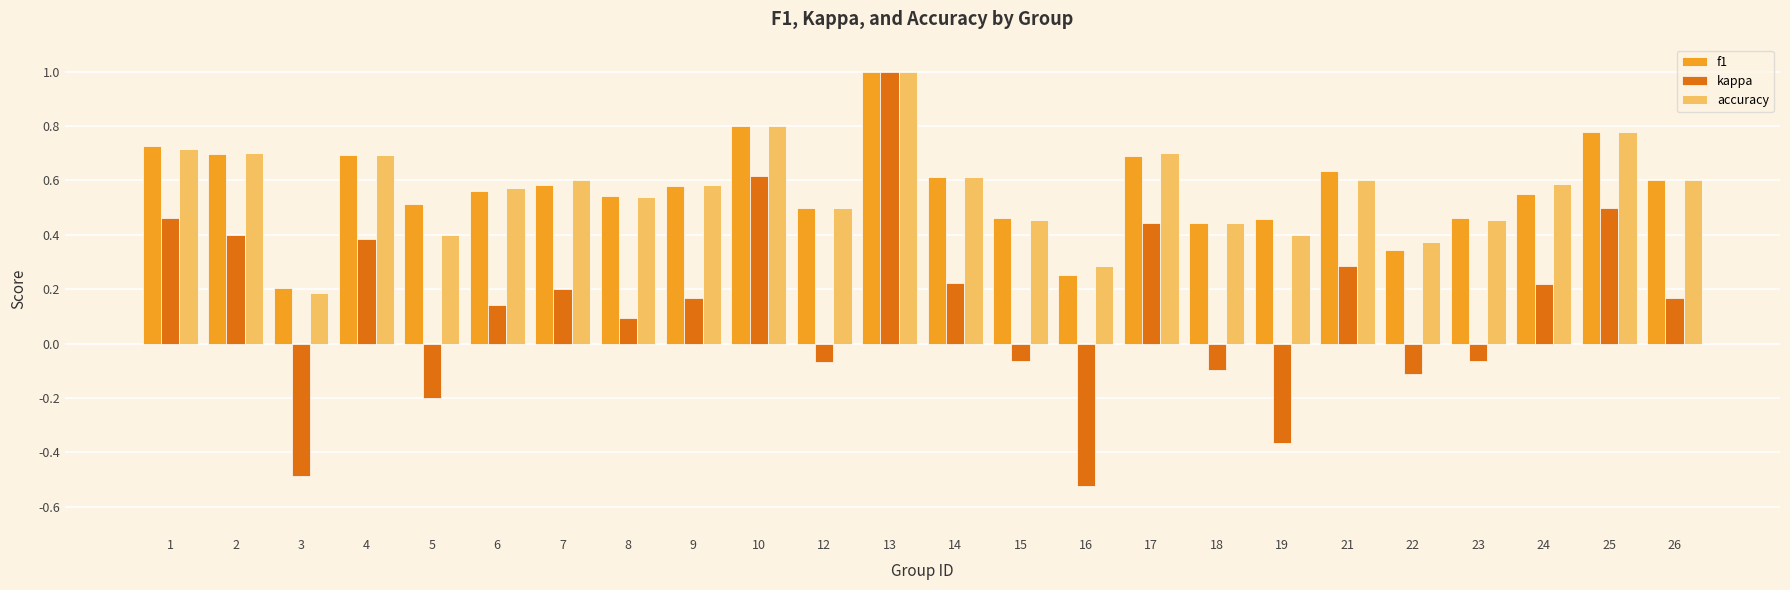

At which category is the sum across all series the highest?

13